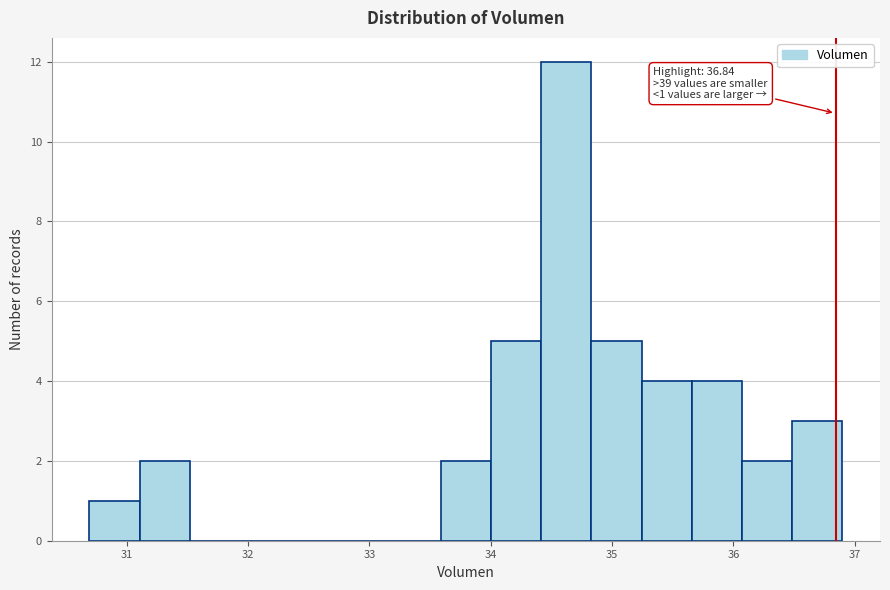

Which range on the x-axis has the tallest bar?

34.4 to 34.8